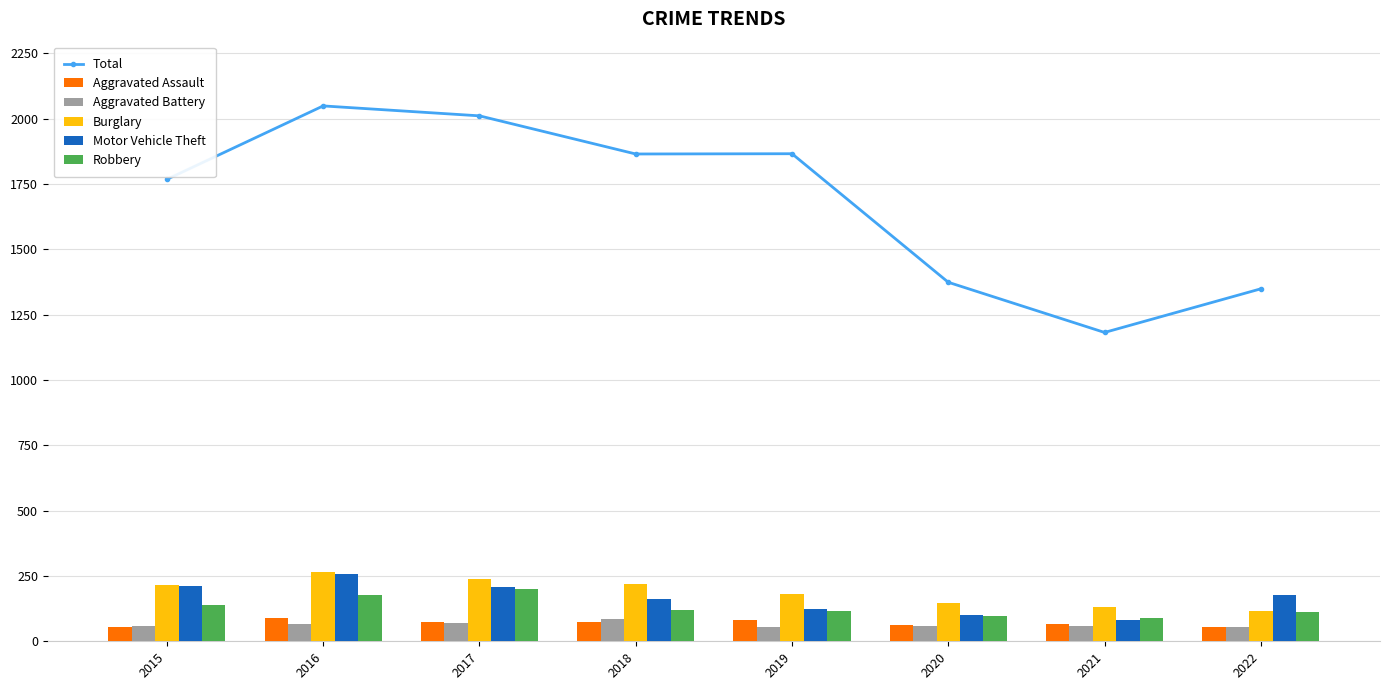

The value of Aggravated Battery at 2018 is 86. True or false?

True